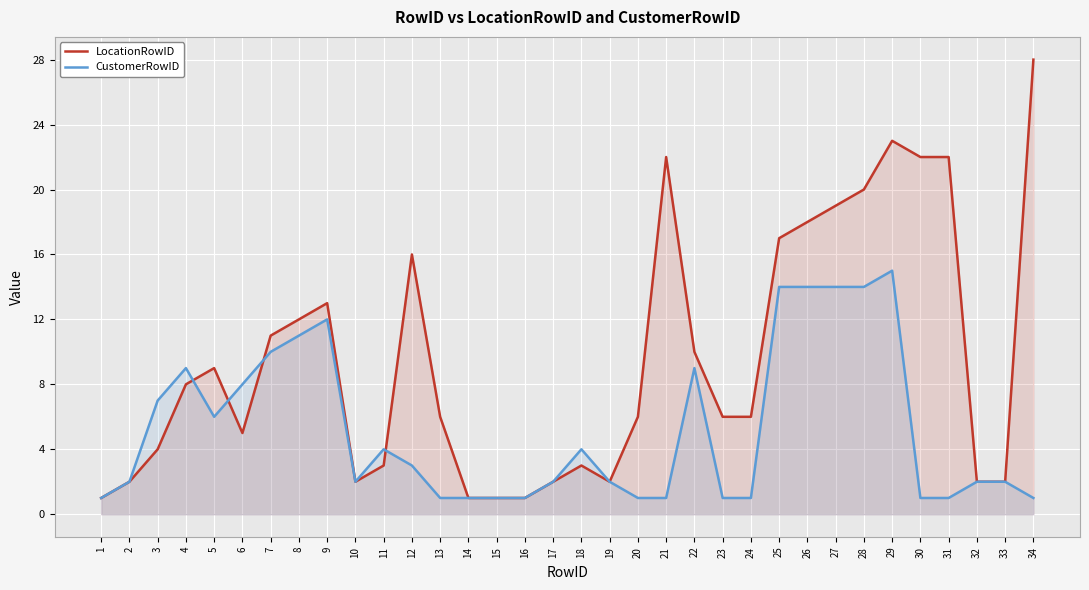

What is the difference between the maximum and minimum values in the CustomerRowID series?

14